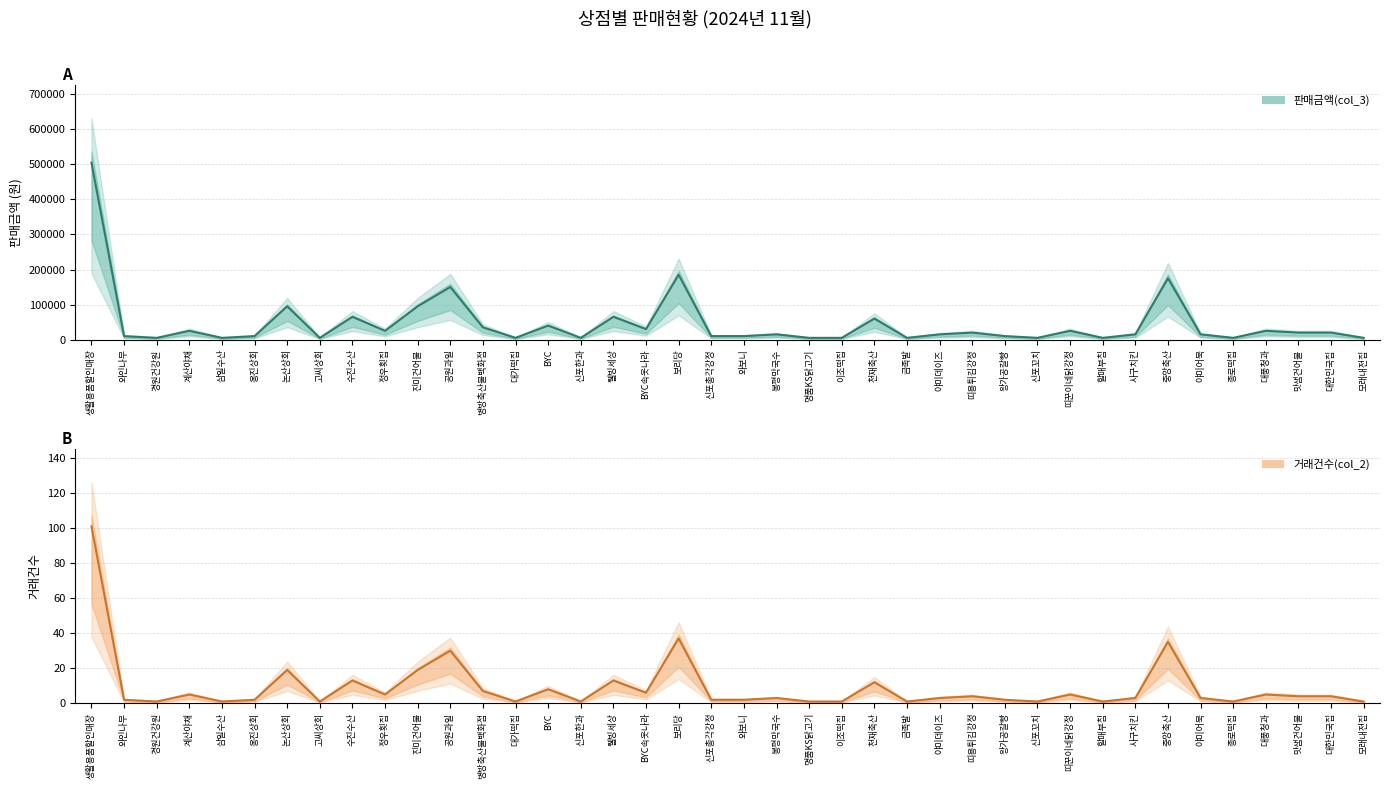

Is the value of 판매금액(col_3) at 병방축산물백화점 greater than the value of 거래건수(col_2) at 삼일수산?

No